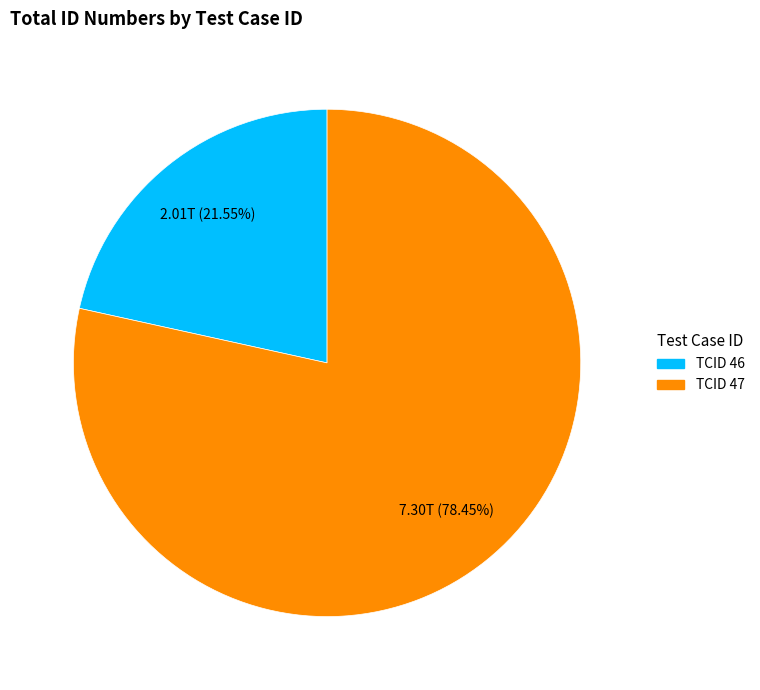

Is there any slice that represents more than half of the pie?

Yes